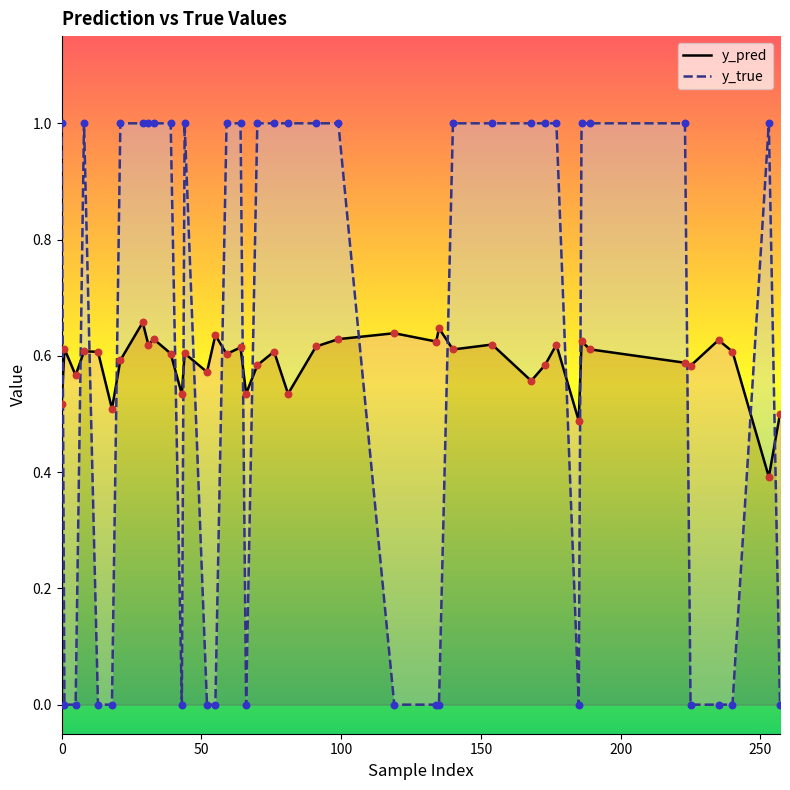

Which series has the largest total across all categories?

y_true